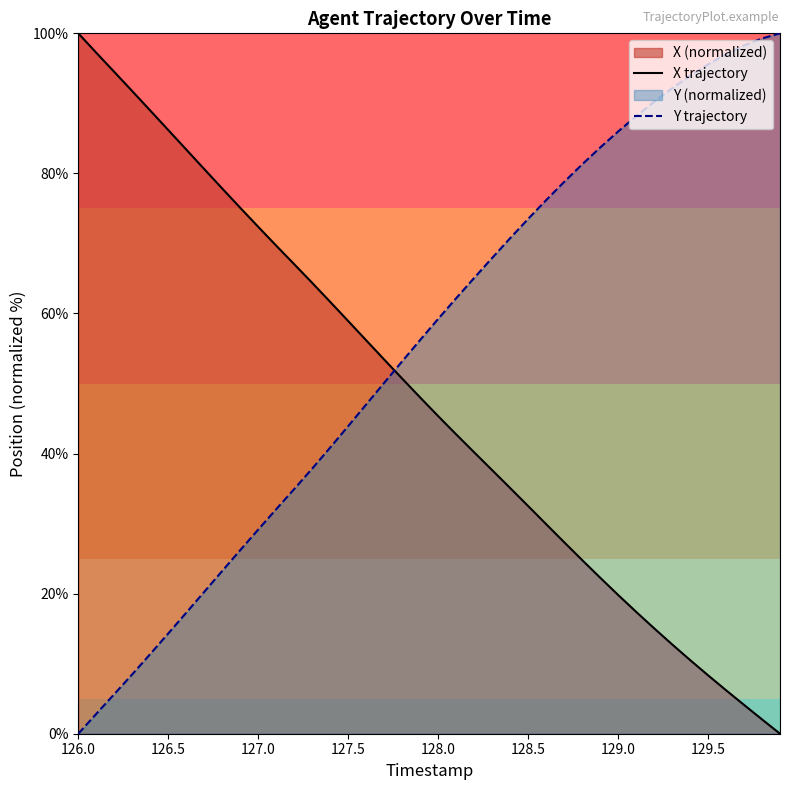

Rank the series by their maximum value, from lowest to highest.

X trajectory, Y trajectory